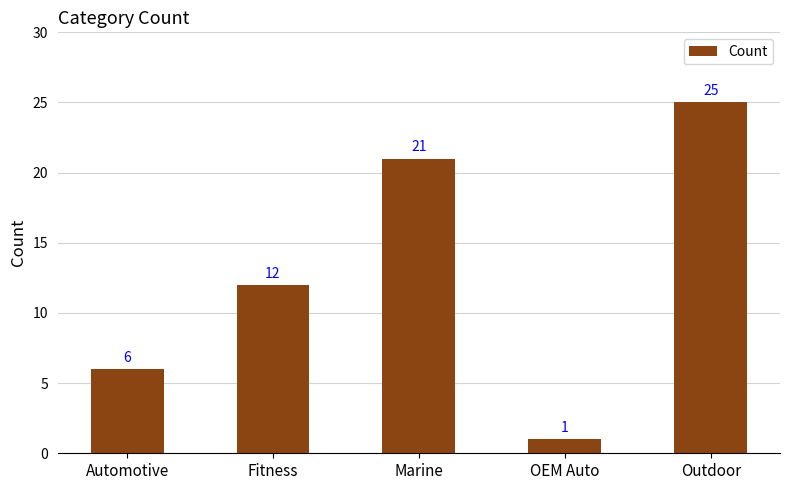

At which label is the value closest to 13?

Fitness